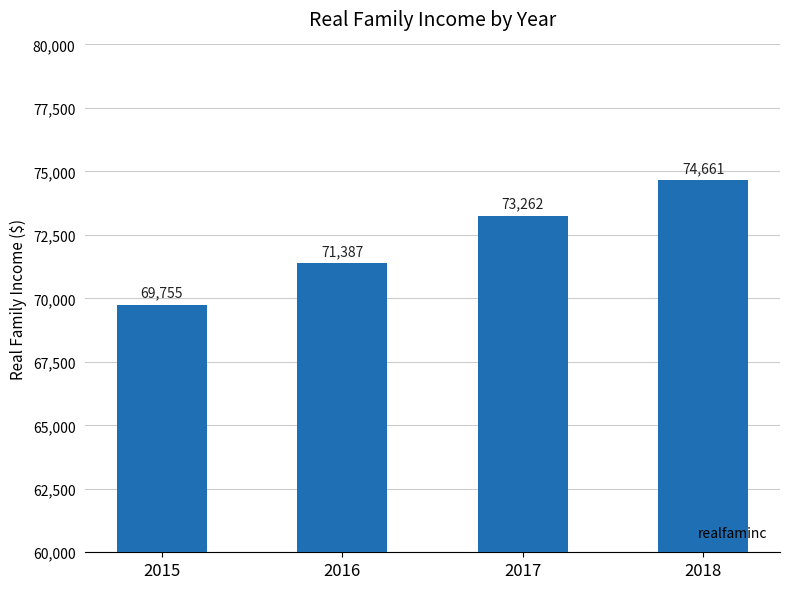

Which label corresponds to the smallest value in the chart?

2015